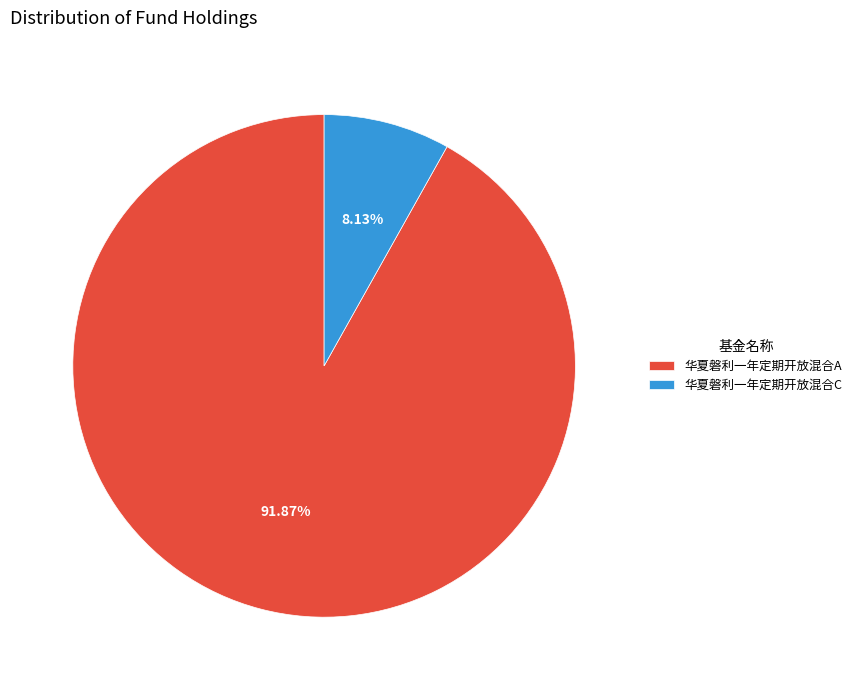

What is the majority slice?

华夏磐利一年定期开放混合A